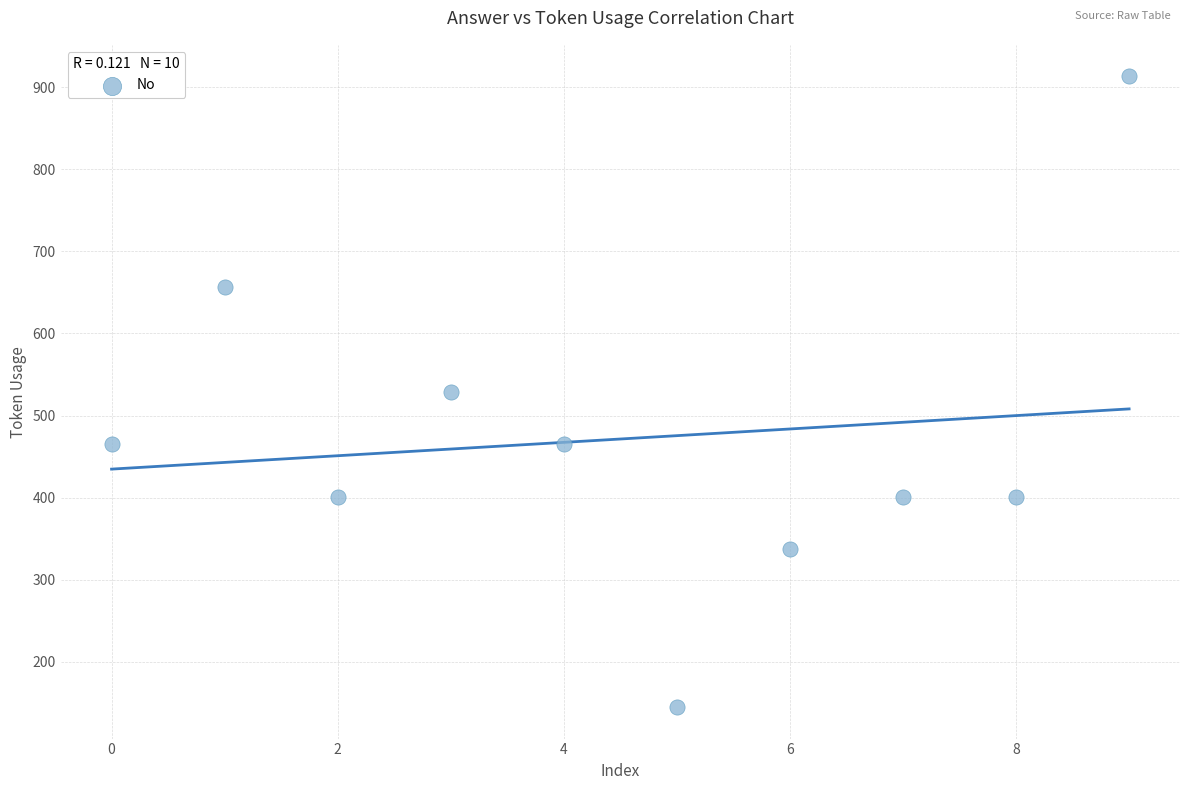

What is the range of Y values (max minus min)?

768